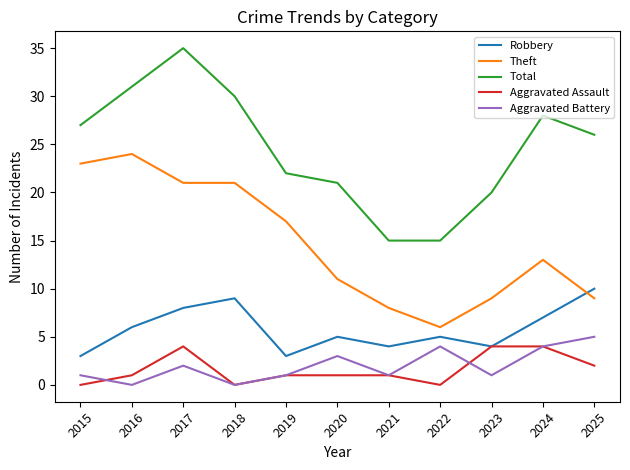

Count the number of data series in this chart.

5